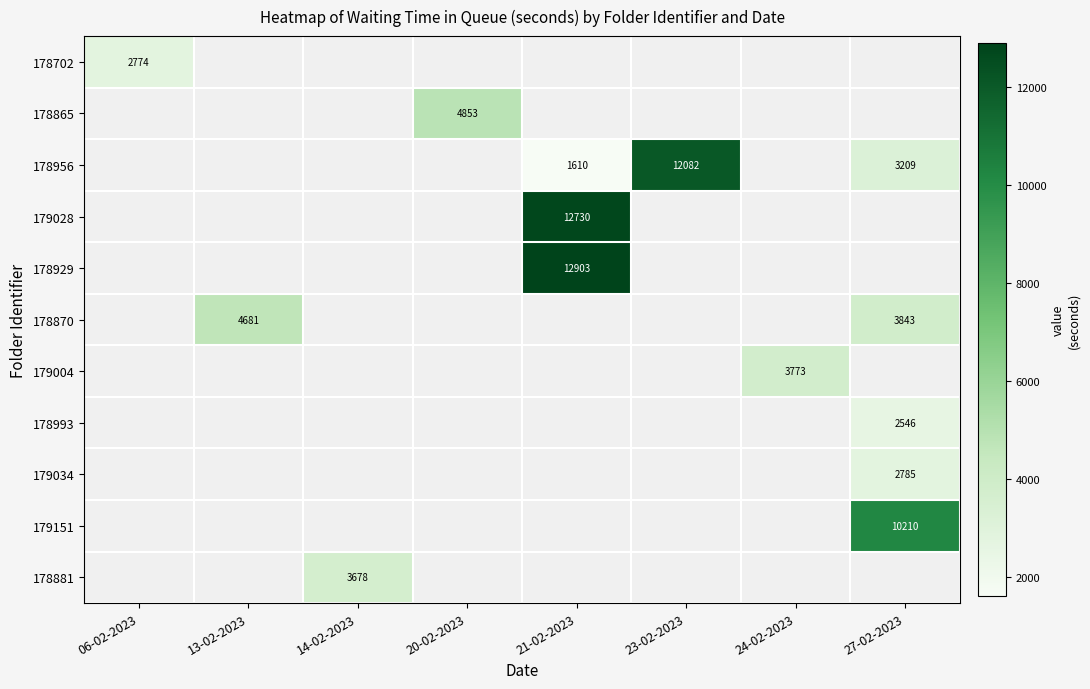

How many data points in 178956 are above 1610?

2